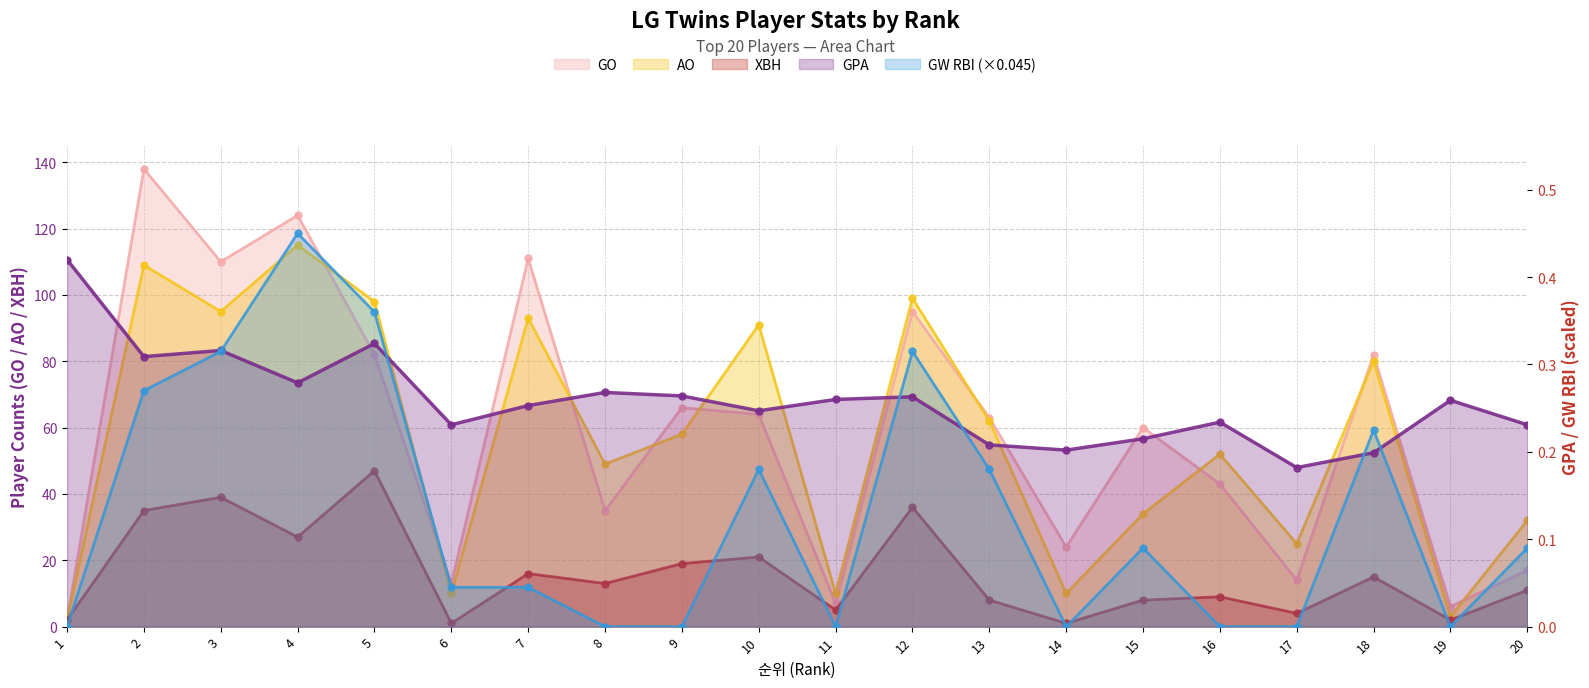

Count the number of categories in the chart.

20